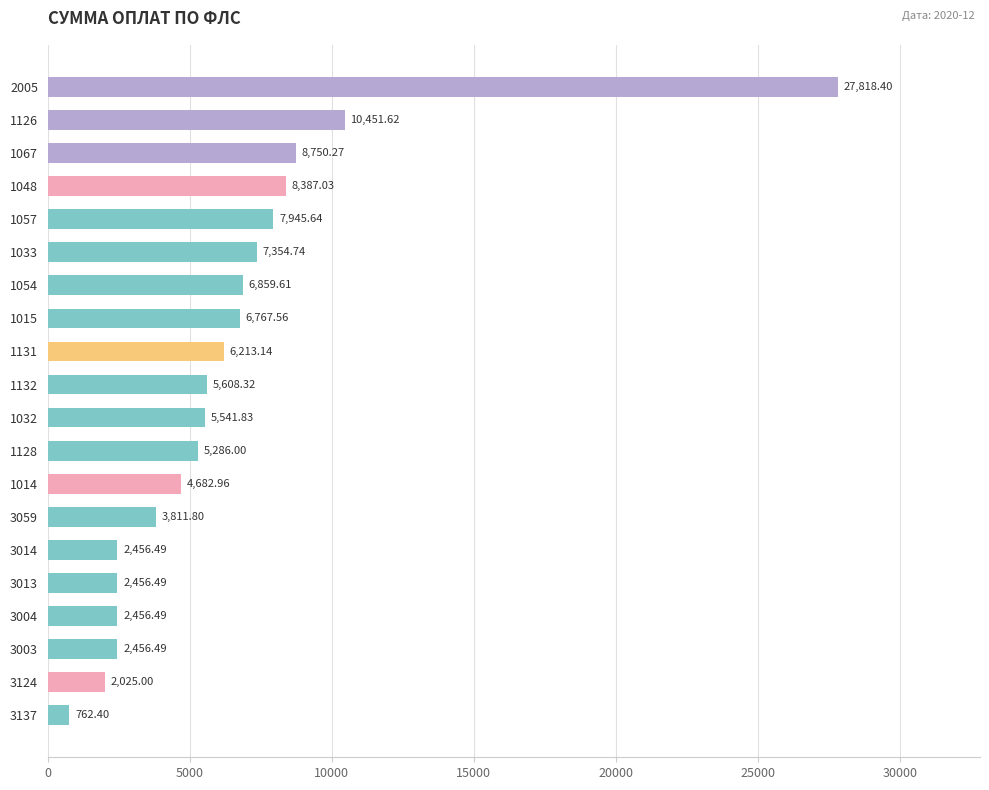

What is the difference between the second highest and second lowest values?

8426.6